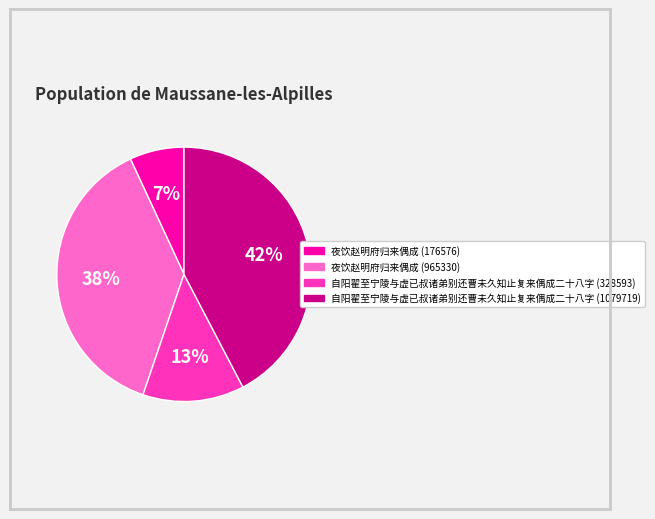

To the nearest percent, what is the difference between the 自阳翟至宁陵与虚已叔诸弟别还曹未久知止复来偶成二十八字 (1079719) and 夜饮赵明府归来偶成 (965330) slice percentages?

4%